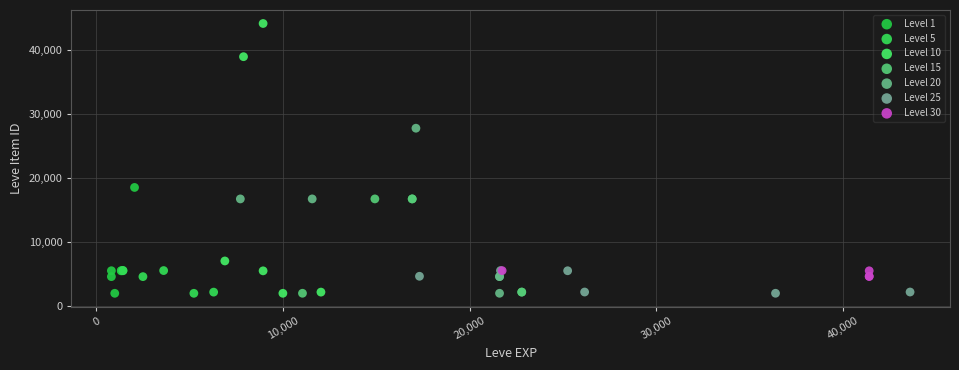

Which series contains the highest Y value?

Level 10